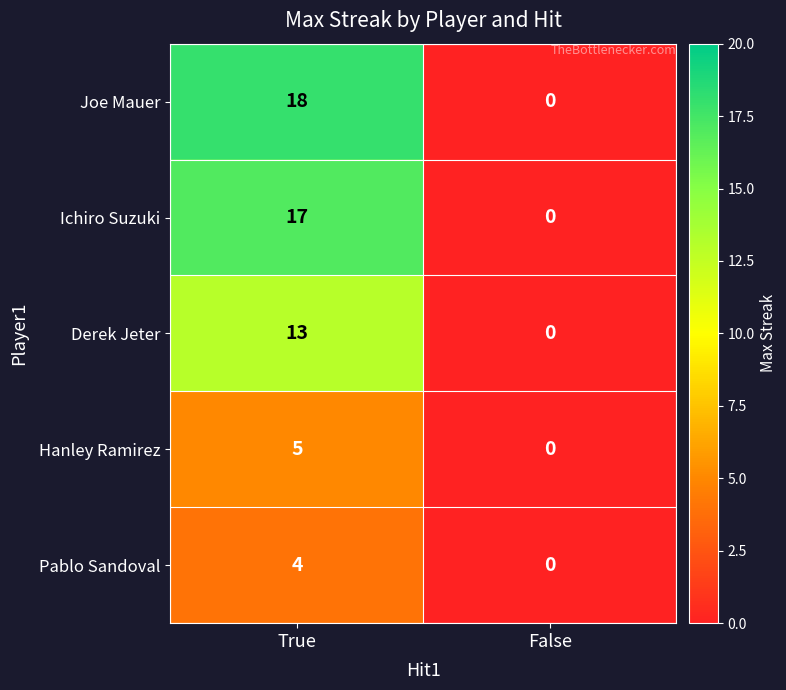

Which category has the lowest value across all series?

False